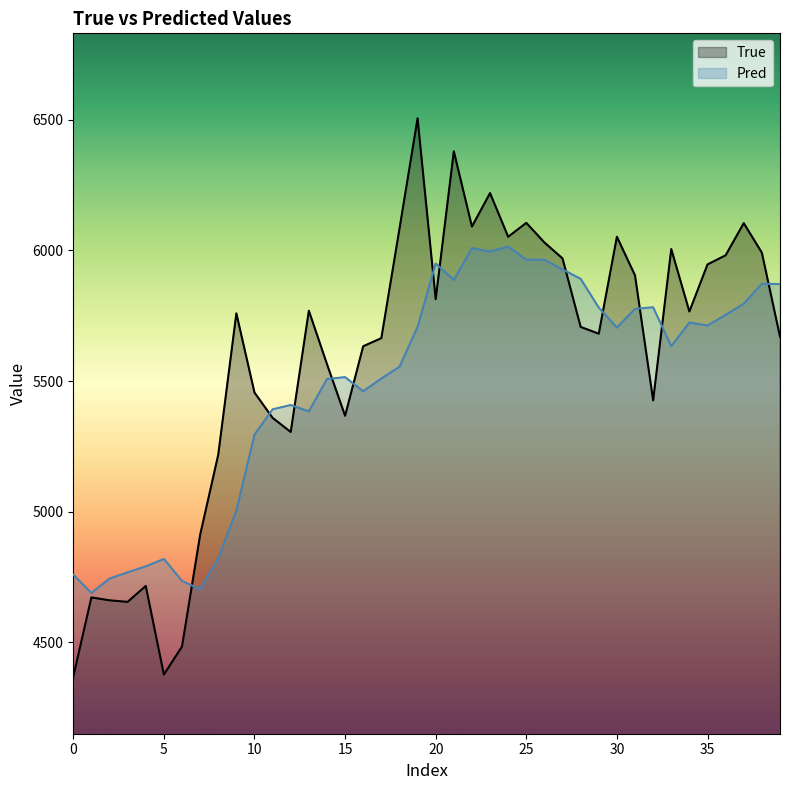

How many data points in Pred are above 5704?

20